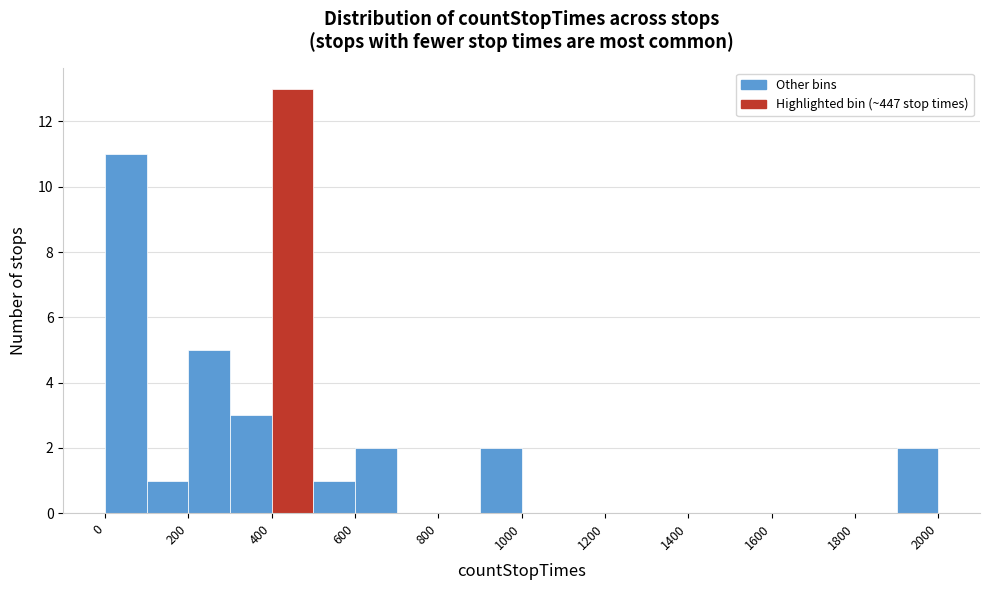

Reading left to right, list every bar in this chart as the range it spans on the x-axis followed by its height. The values are not printed on the chart, so give them approximately, as read against the axis.

0 to 100: 11
100 to 200: 1
200 to 300: 5
300 to 400: 3
400 to 500: 13
500 to 600: 1
600 to 700: 2
700 to 800: 0
800 to 900: 0
900 to 1000: 2
1000 to 1100: 0
1100 to 1200: 0
1200 to 1300: 0
1300 to 1400: 0
1400 to 1500: 0
1500 to 1600: 0
1600 to 1700: 0
1700 to 1800: 0
1800 to 1900: 0
1900 to 2000: 2